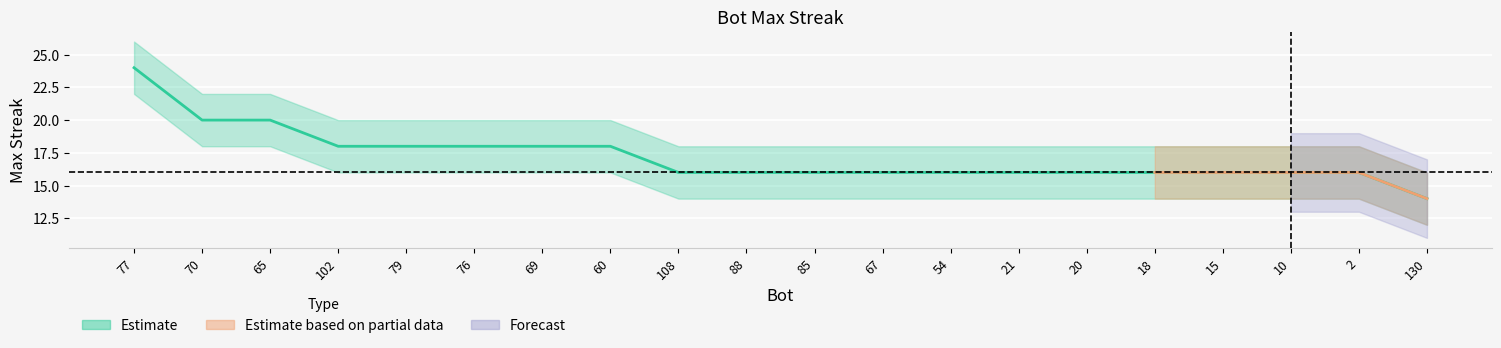

How many lines are shown in the chart?

1